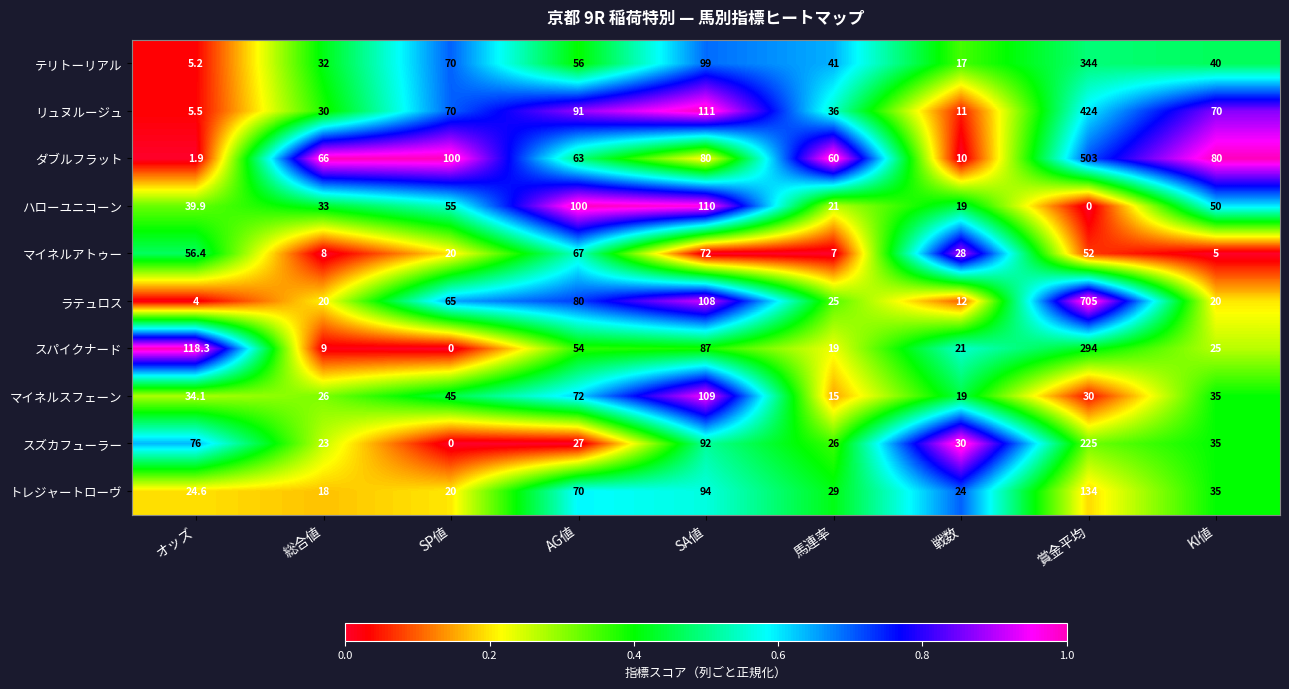

Which category has the lowest value in the スズカフューラー series?

SP値